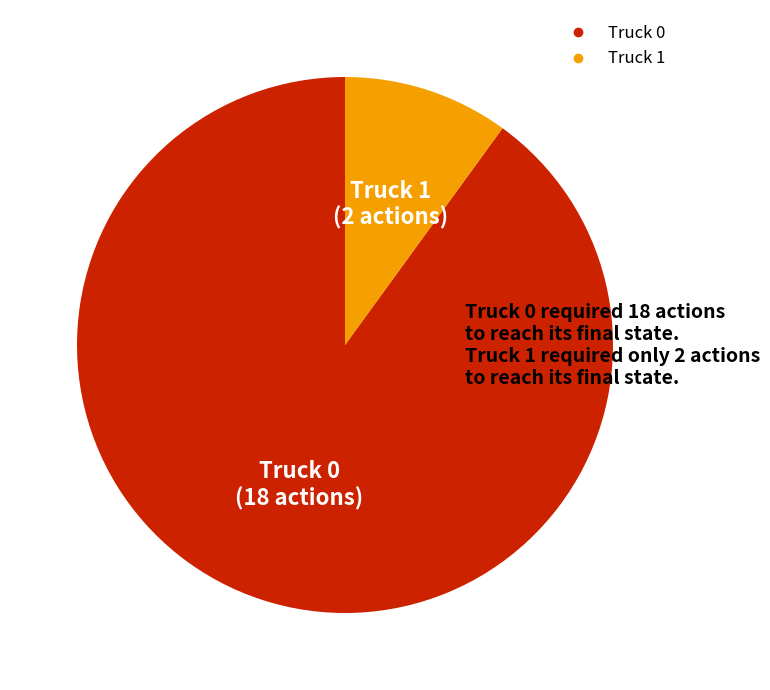

Which slice is the smallest?

Truck 1